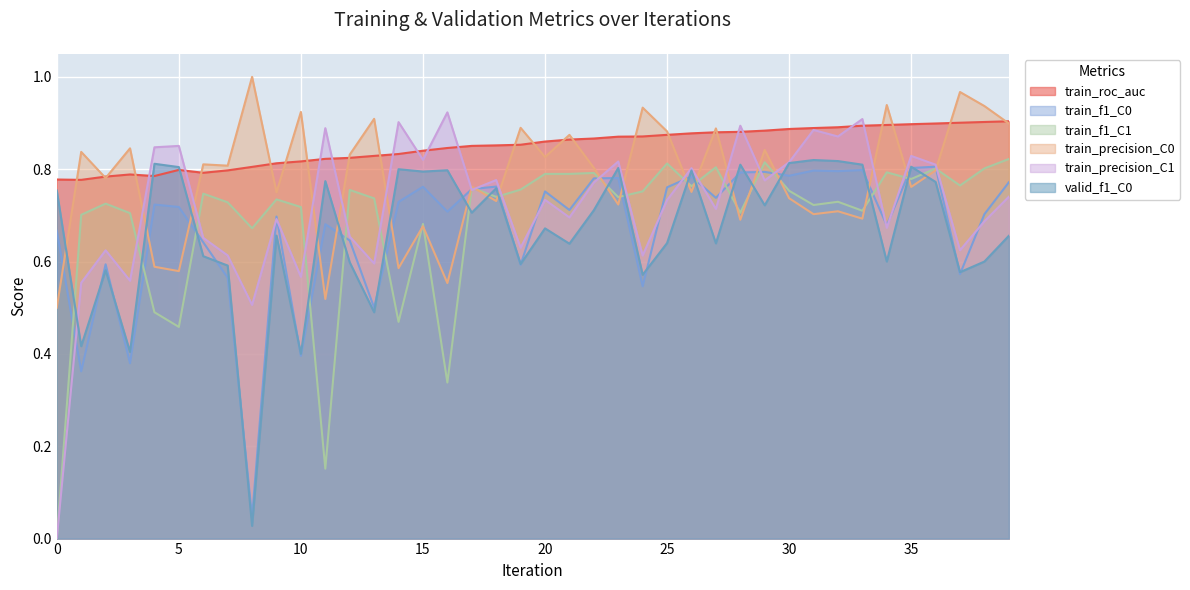

What is the difference between the valid_f1_C0 values at 22 and 27?

0.1